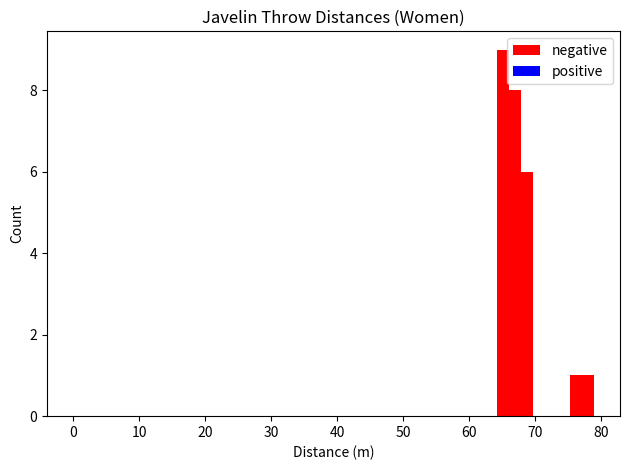

Around what value on the x-axis is the tallest bar? Give the approximate position of its centre, as read against the axis.

65